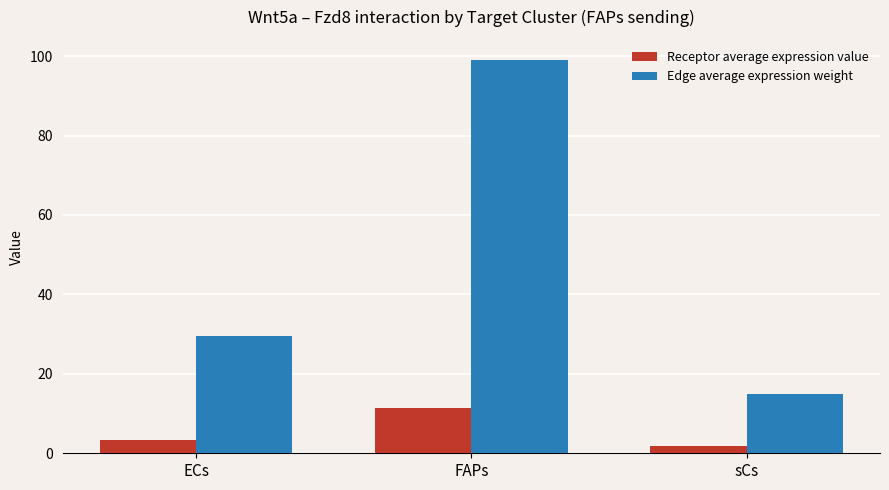

What is the difference between the highest and lowest values at ECs?

26.2